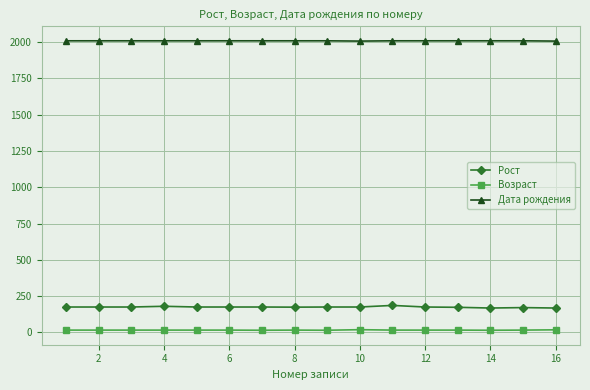

What is the difference between the second highest and second lowest values in the Возраст series?

3